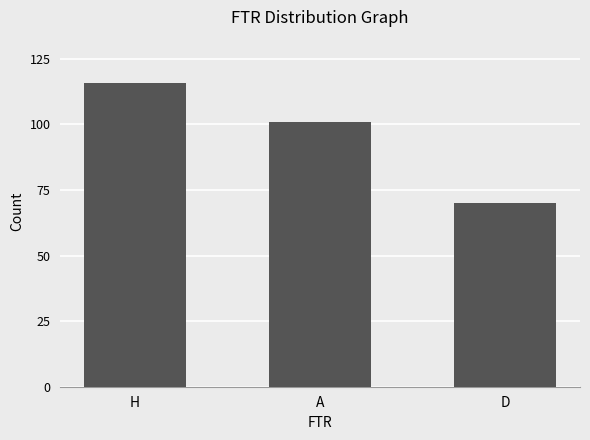

Rank the categories by value from highest to lowest.

H, A, D